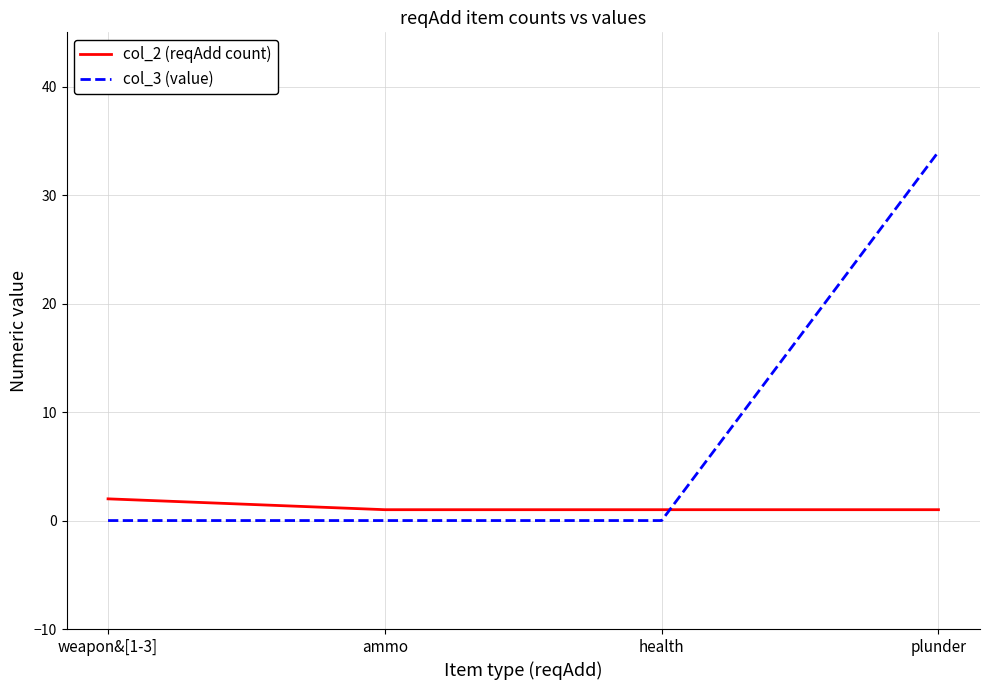

True or false: col_3 (value) has more than 2 points higher than both neighbors.

False